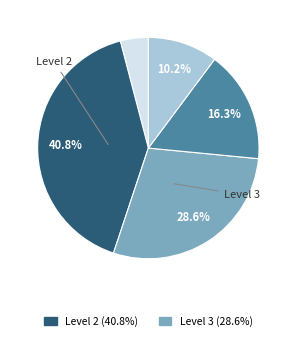

Does any single category account for the majority?

No